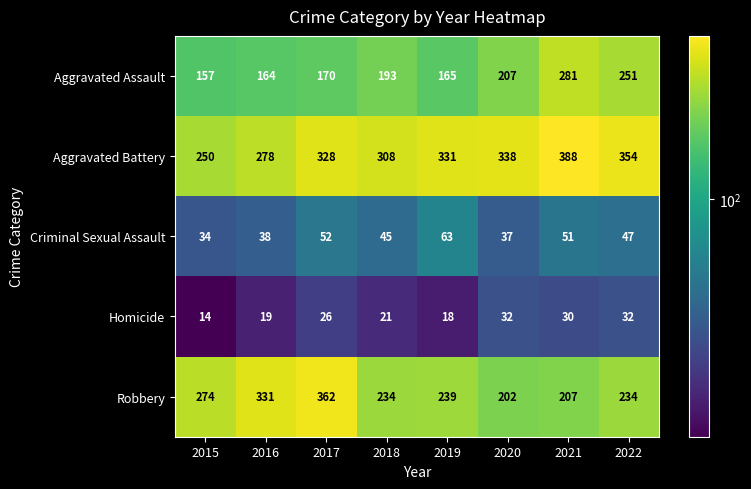

Read the Robbery value at 2020.

202